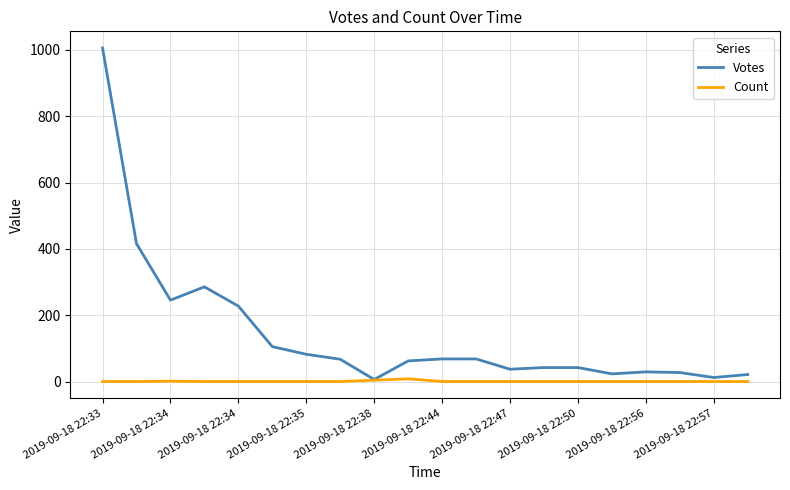

Which series has the largest total across all categories?

Votes